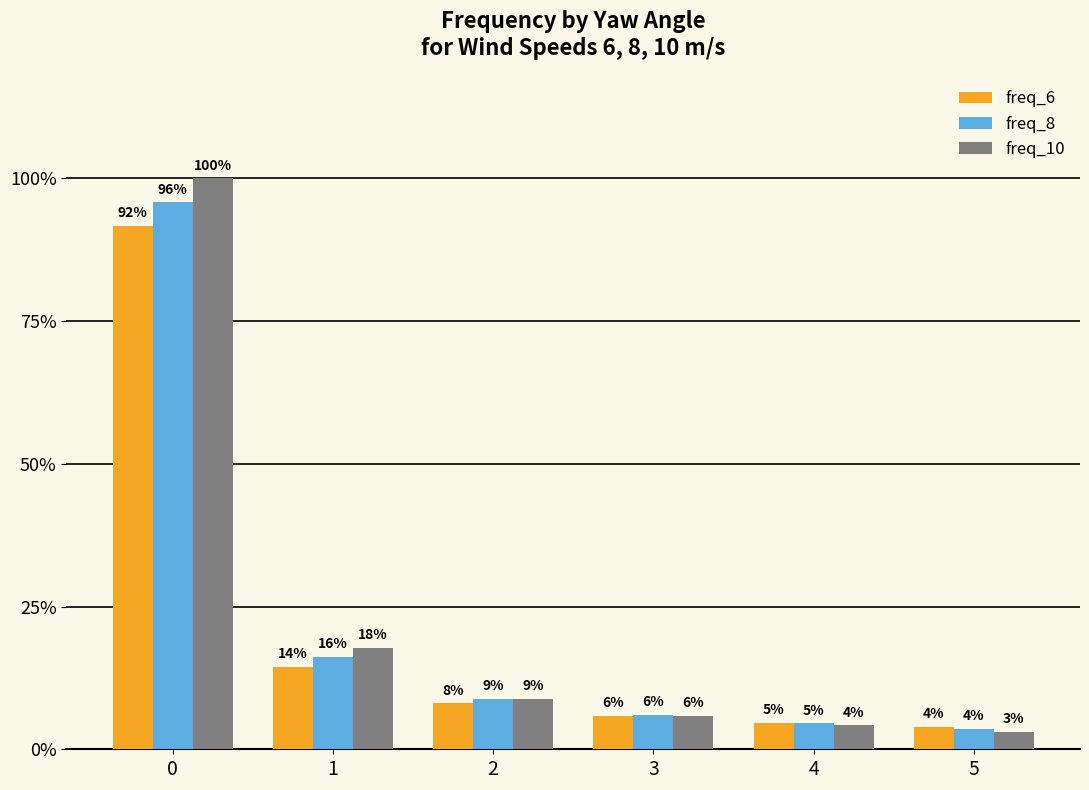

Reading right to left, transcribe all the data shown in this chart.

freq_6: 76.0	91.4	115.6	157.6	283.9	1801.7
freq_8: 70.7	89.0	117.5	173.3	317.7	1882.2
freq_10: 60.6	82.0	114.2	174.2	349.1	1965.6